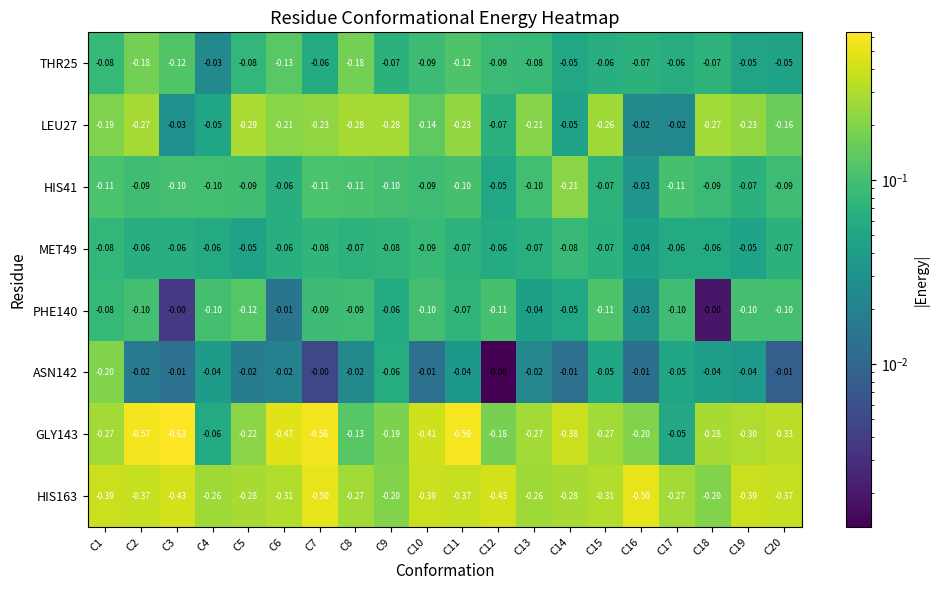

Is the value of GLY143 at C18 greater than the value of HIS41 at C20?

No